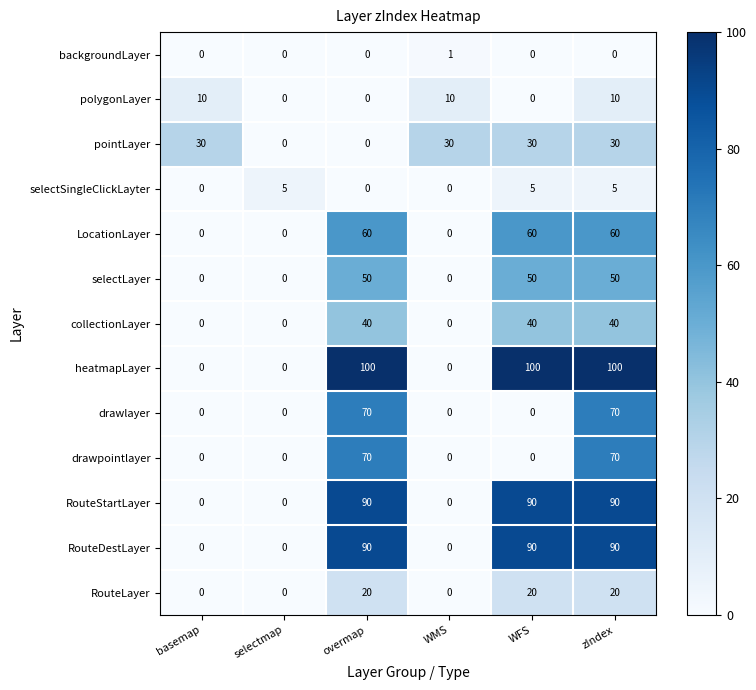

How many data points in collectionLayer are less than 40?

3